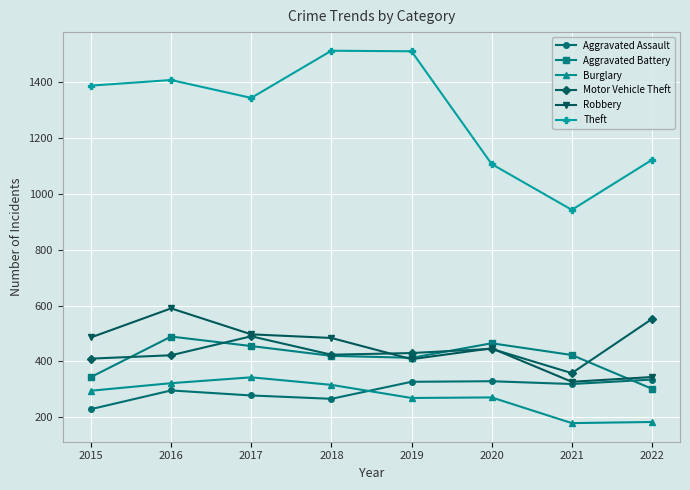

True or false: Theft has more than 2 interior local peaks.

False